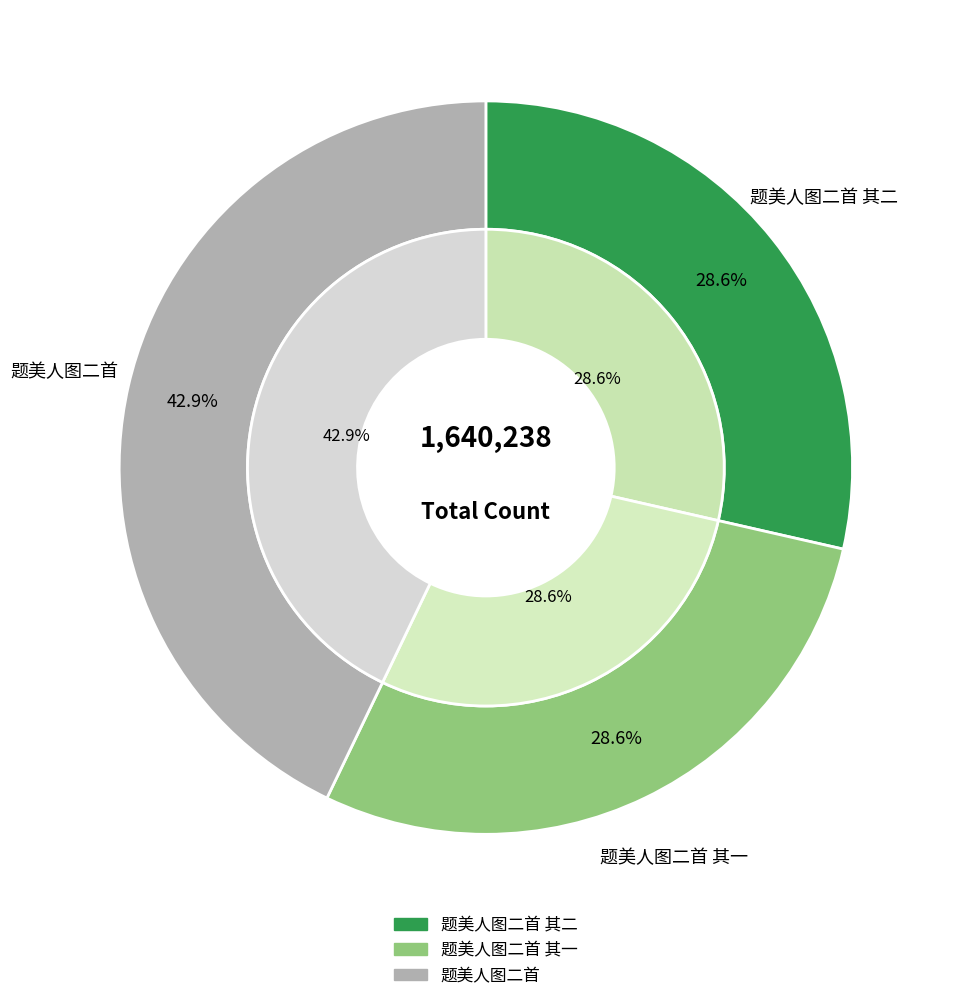

Do 题美人图二首 其二 and 题美人图二首 其一 together represent more than half of the pie?

Yes